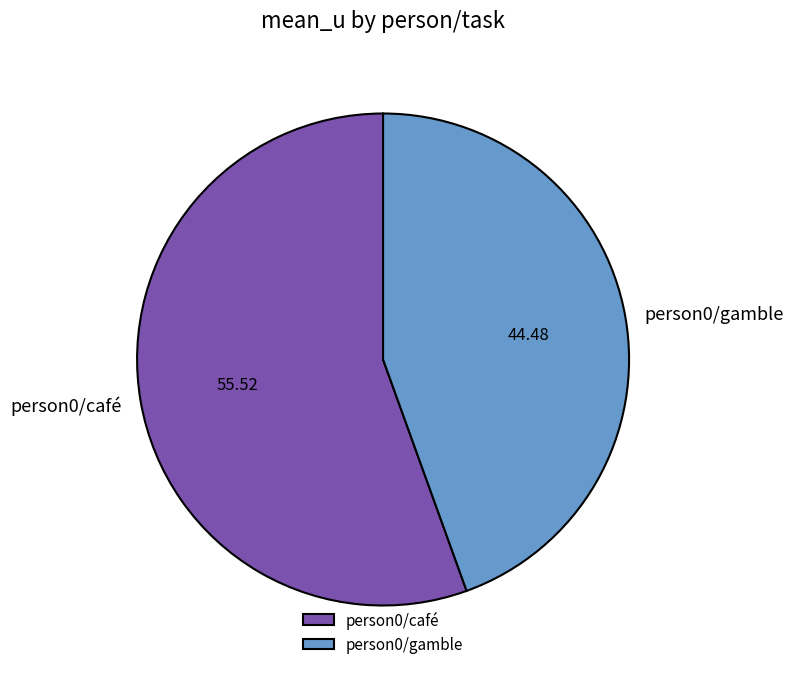

Which slice is the largest?

person0/café